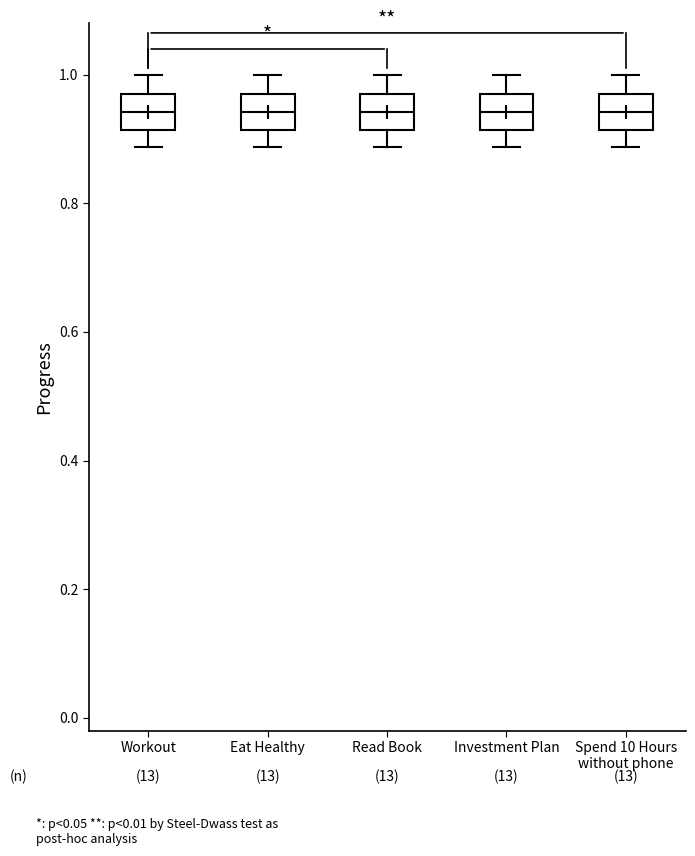

Where does the median line of the box for Workout sit on the y-axis? The values are not printed on the chart, so give them approximately, as read against the axis.

0.94